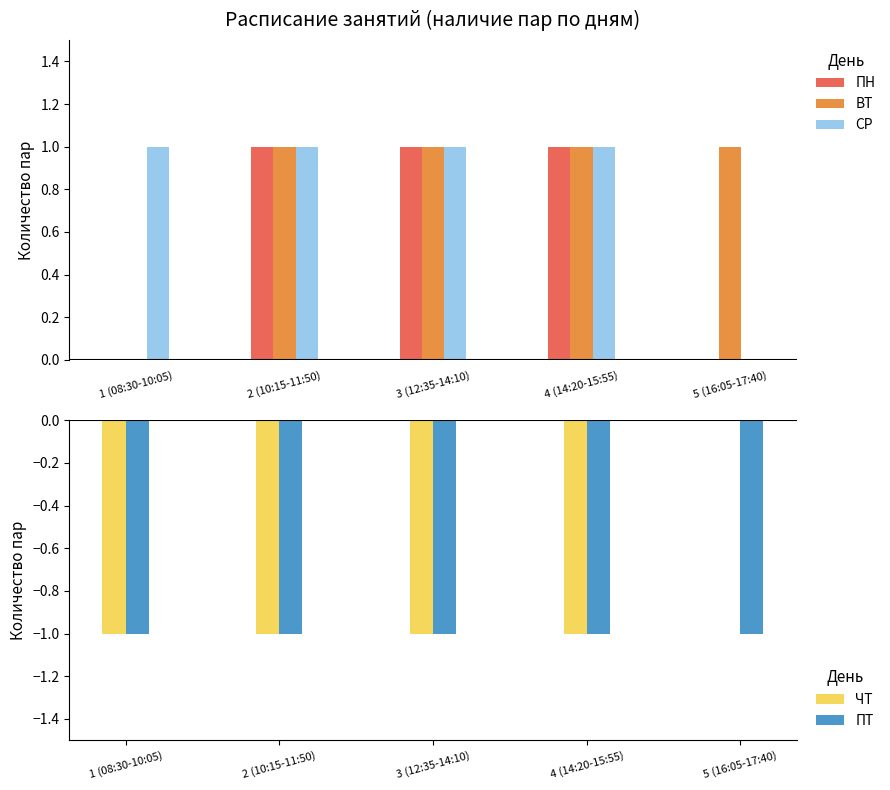

How many values in СР are above zero?

4